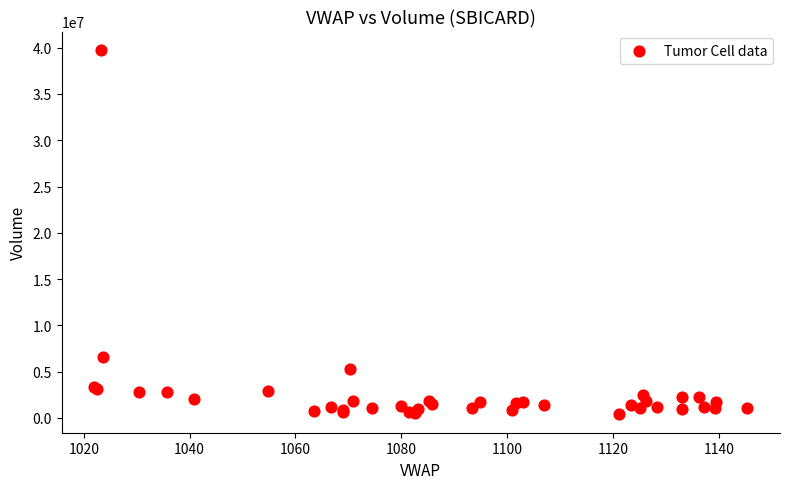

What Y value in the scatter plot is closest to 20074573?

6572048